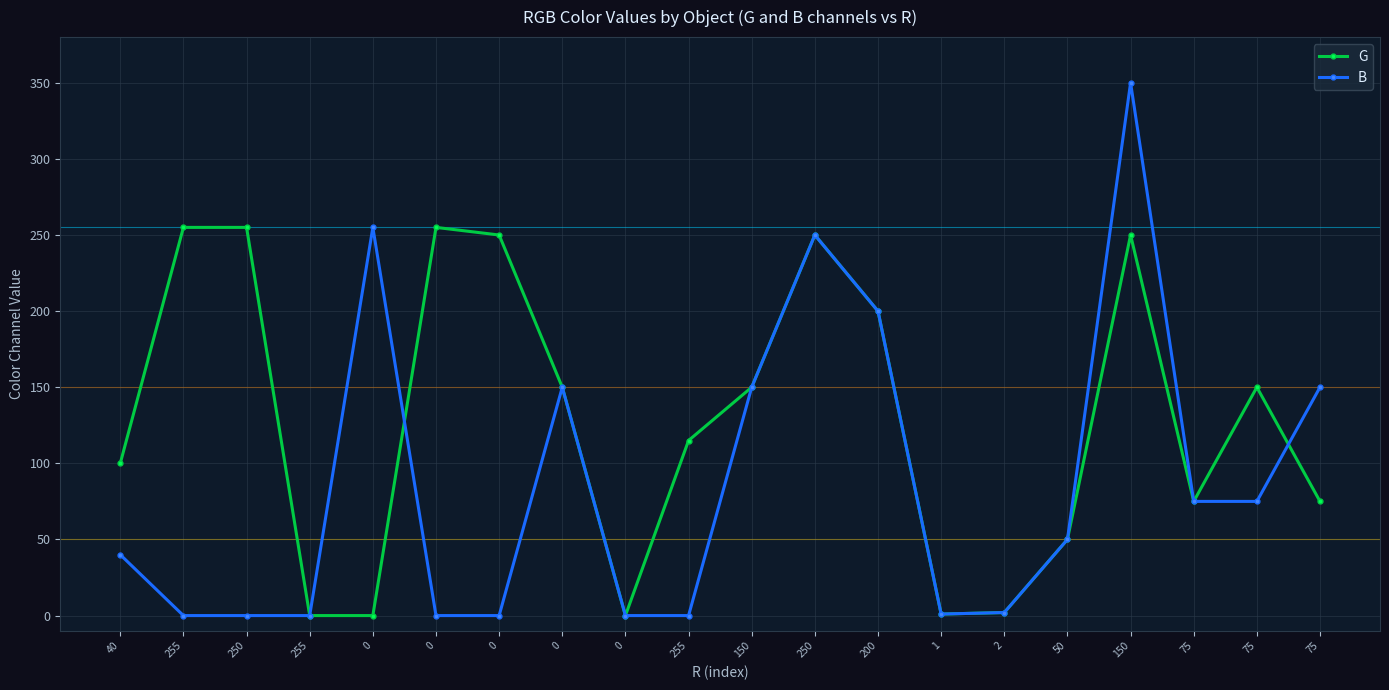

What is the label of the 1st point from the left?

40